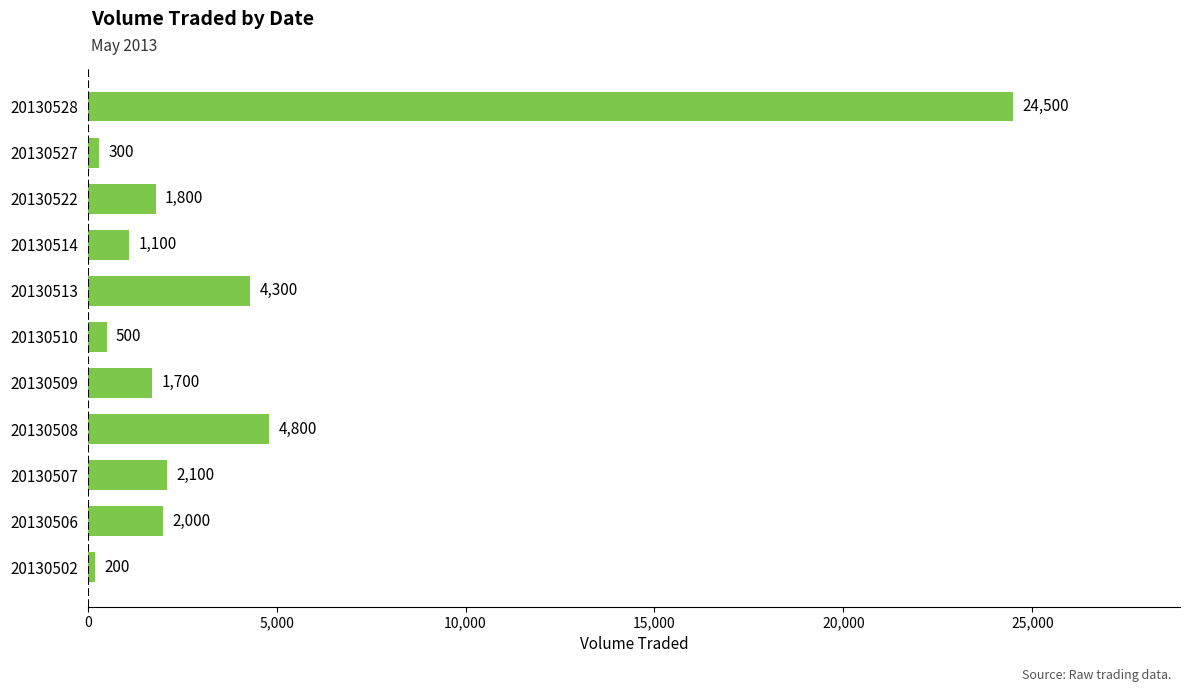

What is the average value?

3936